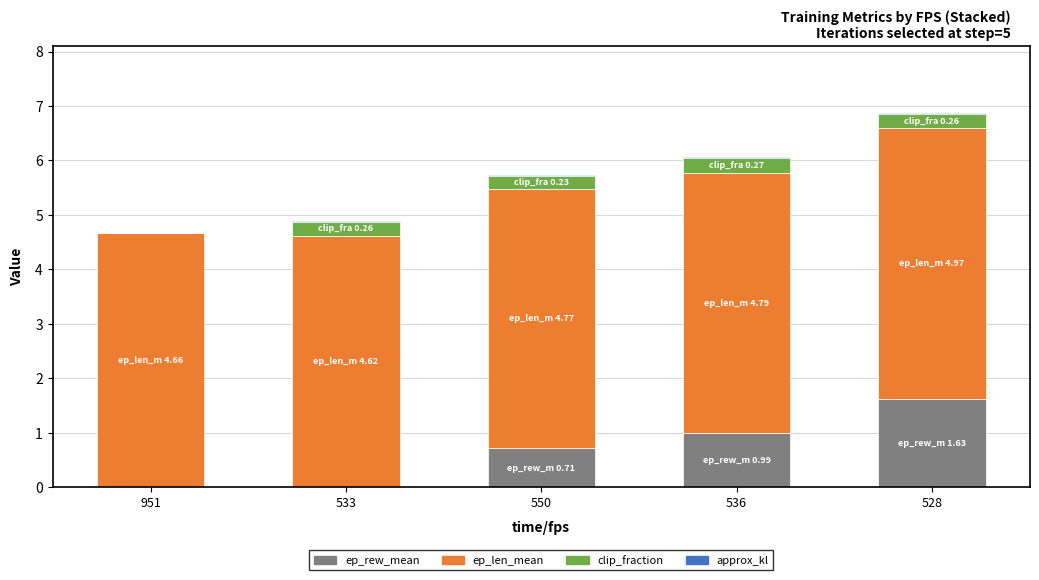

What is the total value across all series at 951?

4.7